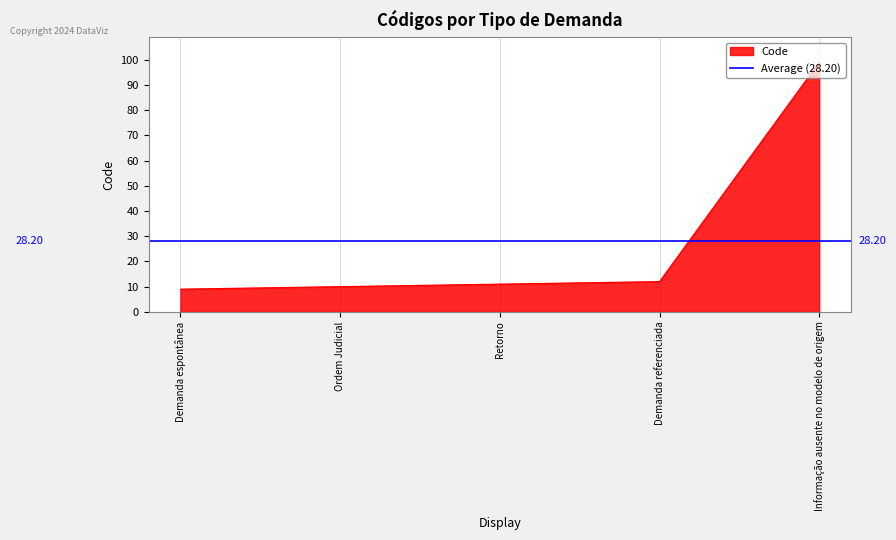

Reading left to right, list all the values displayed in this chart.

Demanda espontânea=9	Ordem Judicial=10	Retorno=11	Demanda referenciada=12	Informação ausente no modelo de origem=99